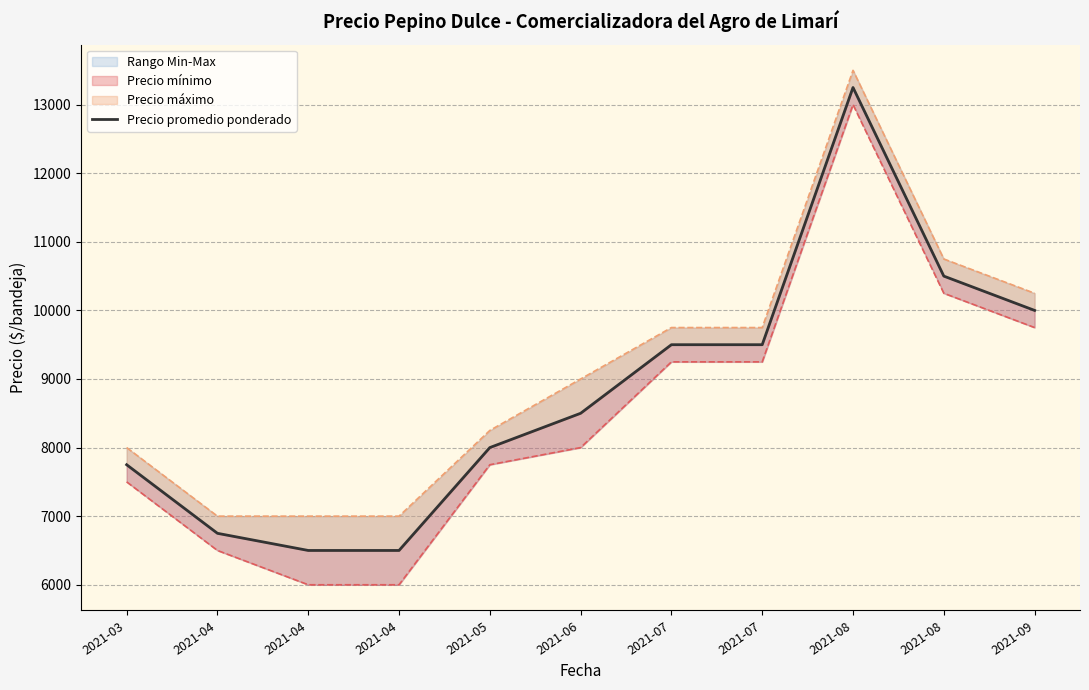

Reading right to left, extract all data points from this chart.

10000	10500	13250	9500	9500	8500	8000	6500	6500	6750	7750